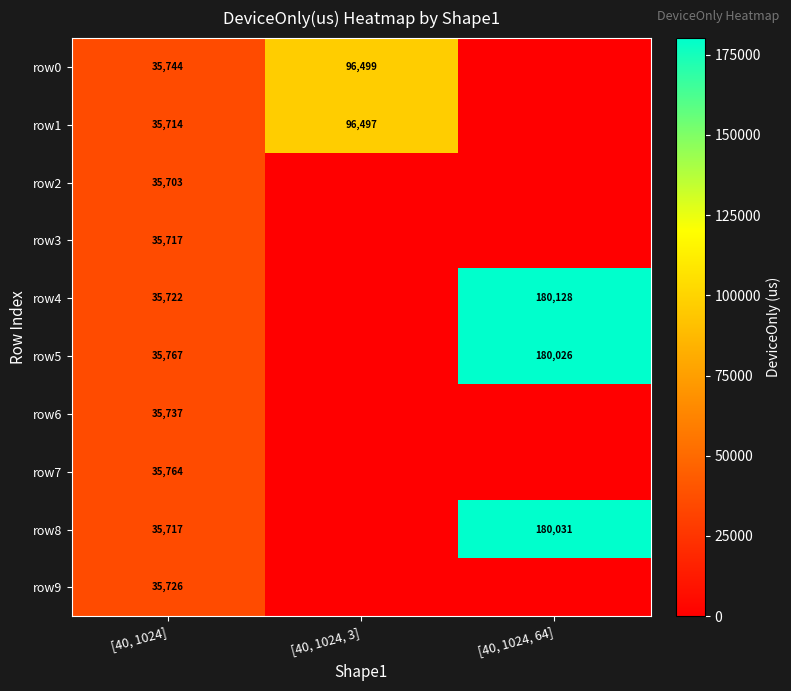

What is the total value across all series at [40, 1024]?

357311